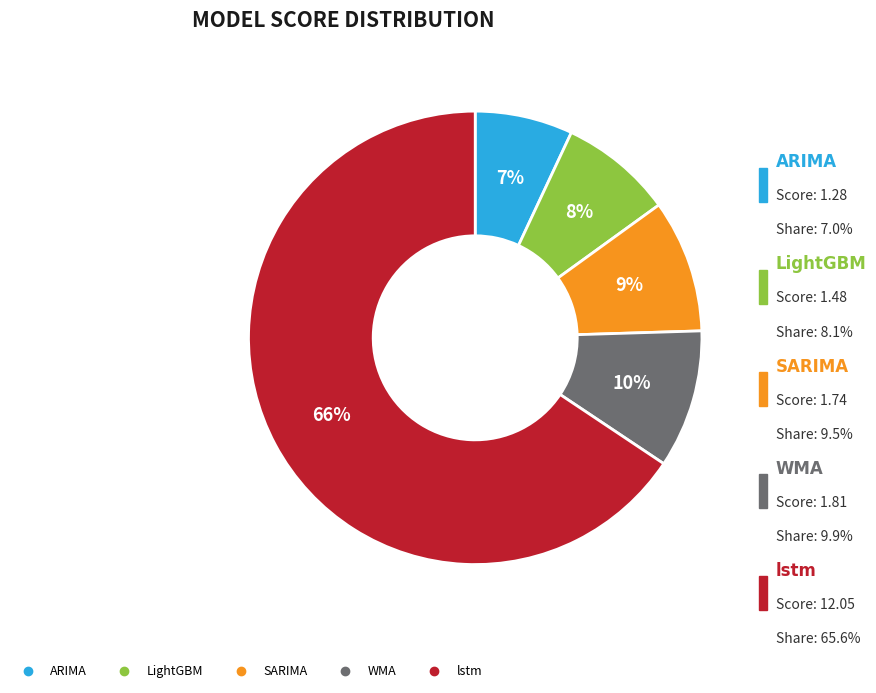

To the nearest percent, what is the difference between the largest and smallest slice percentages?

59%